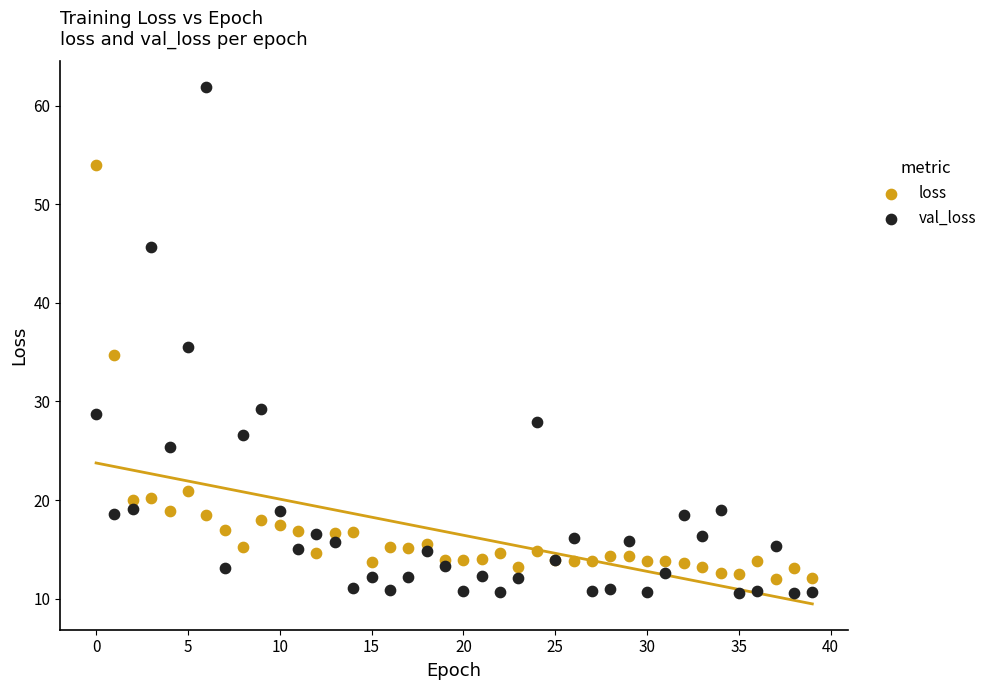

Which series contains the lowest Y value?

val_loss